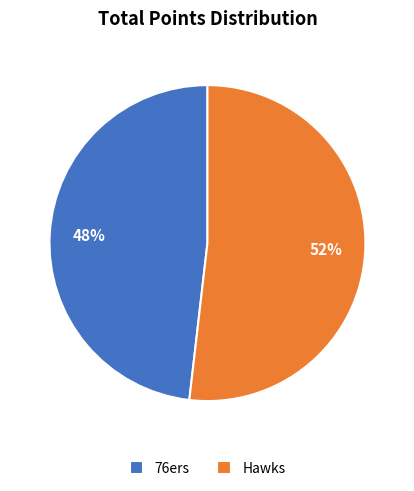

How many slices are in this pie chart?

2